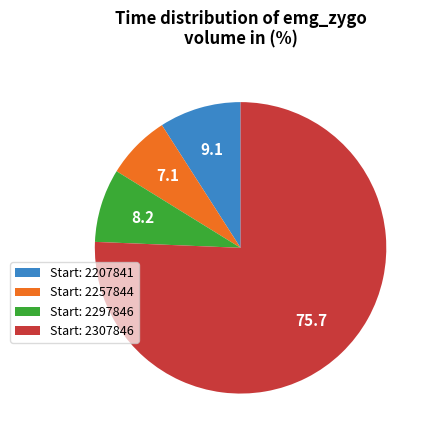

Which category has the smallest portion of the pie?

Start: 2257844